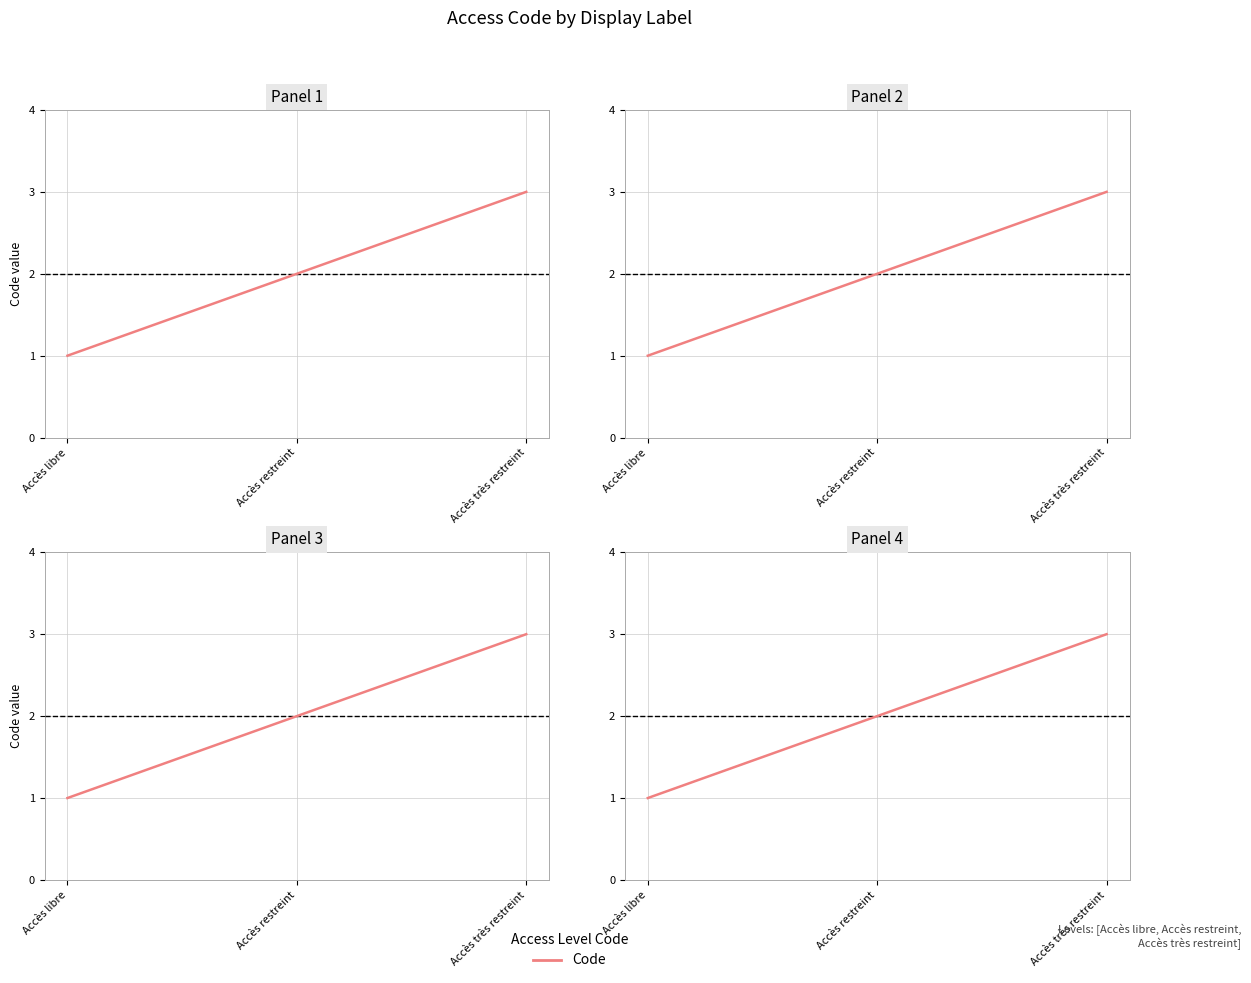

What is the value of the 3rd point from the left?

3